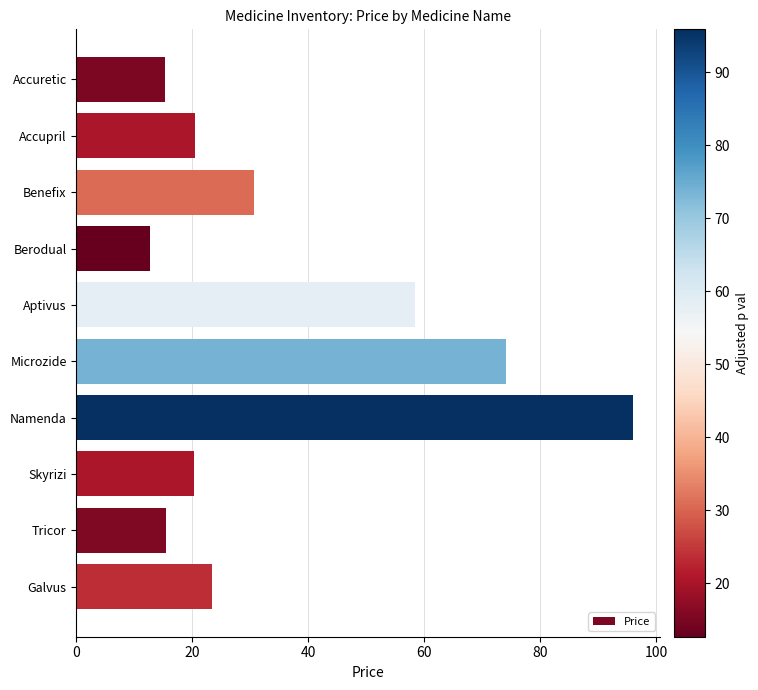

What position from the top is Namenda?

7